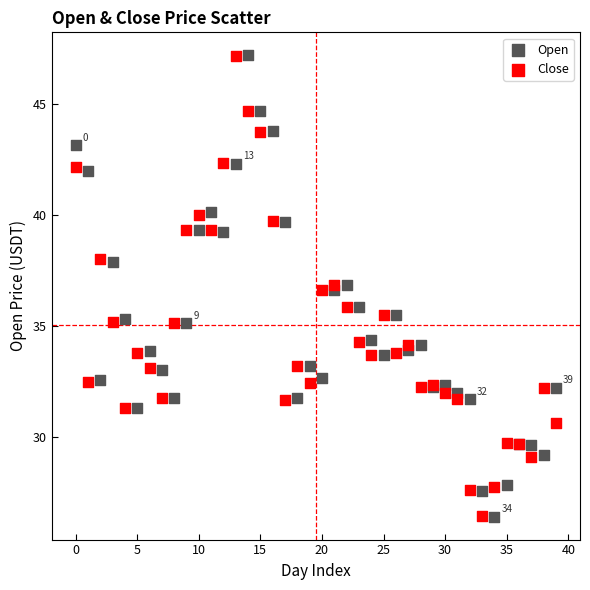

What are all the series names shown in the legend?

Open, Close